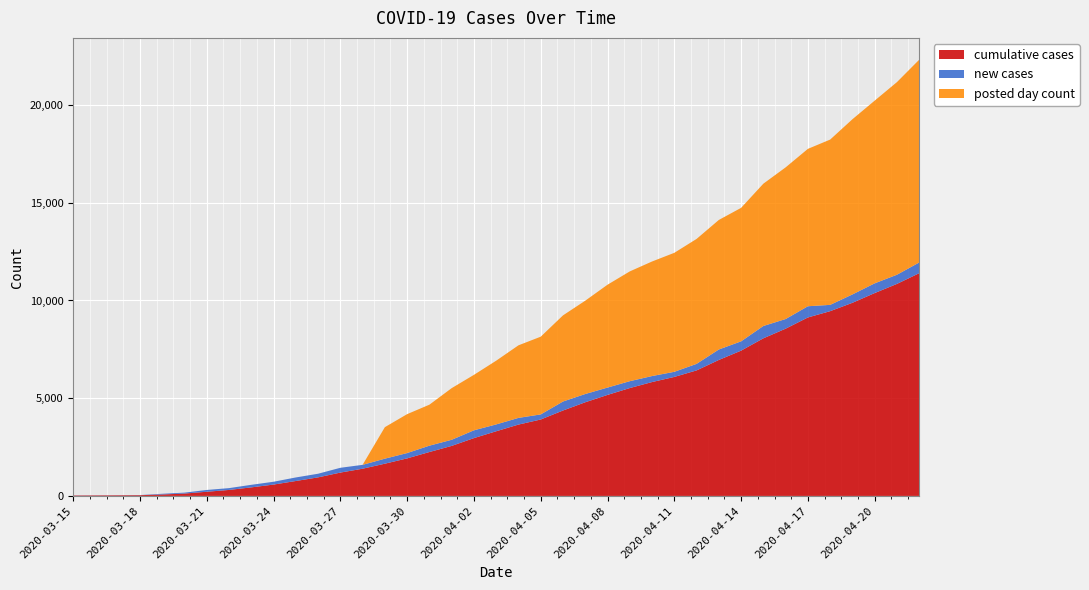

Reading left to right, transcribe all the data shown in this chart.

cumulative cases: 22	27	32	38	74	121	213	306	437	581	763	949	1194	1392	1649	1921	2246	2559	2958	3308	3650	3910	4370	4792	5168	5519	5826	6088	6422	6957	7433	8064	8557	9131	9453	9881	10379	10848	11396
new cases: 6	5	5	6	36	47	92	93	131	144	182	186	245	198	257	272	325	313	399	350	342	260	460	422	376	351	307	262	334	535	476	631	493	574	322	428	498	469	548
posted day count: 0	0	0	0	0	0	0	0	0	0	0	0	0	0	1612	1991	2097	2642	2837	3261	3713	3977	4407	4775	5262	5617	5861	6088	6393	6628	6830	7281	7760	8052	8457	8964	9348	9856	10375